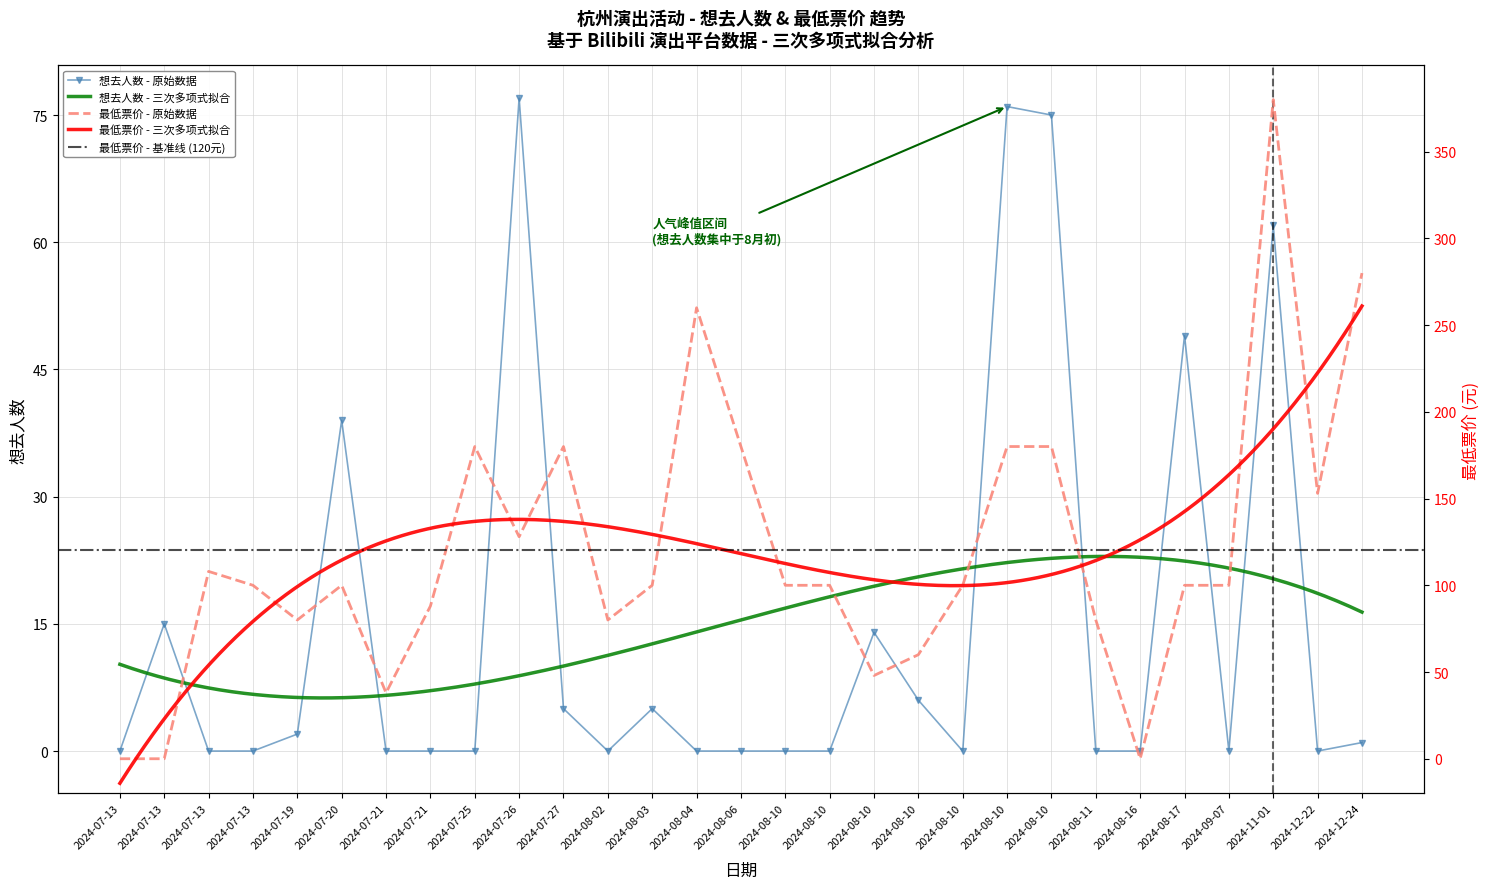

Where is the first local minimum for 最低票价?

2024-07-19